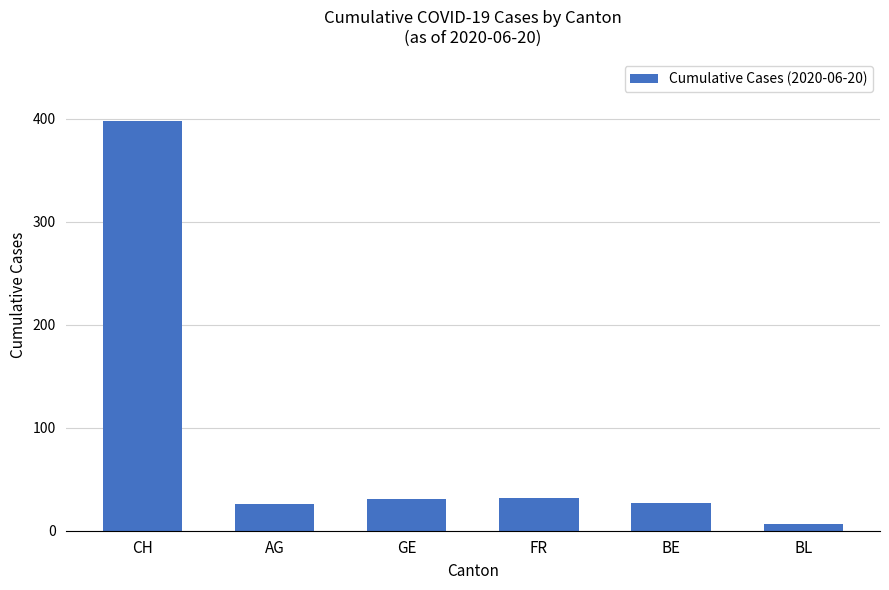

What is the label of the 5th bar from the left?

BE